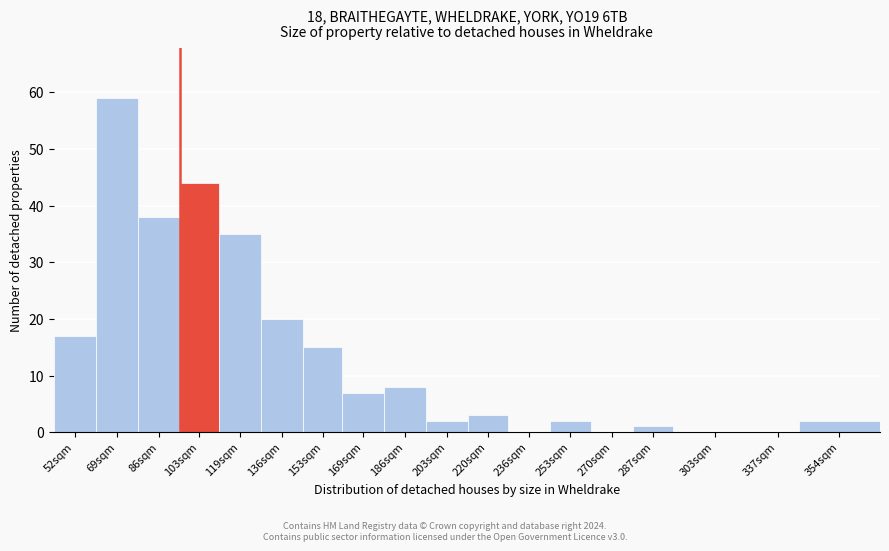

Reading right to left, list all the values displayed in this chart.

354sqm=2	337sqm=0	303sqm=0	287sqm=1	270sqm=0	253sqm=2	236sqm=0	220sqm=3	203sqm=2	186sqm=8	169sqm=7	153sqm=15	136sqm=20	119sqm=35	103sqm=44	86sqm=38	69sqm=59	52sqm=17